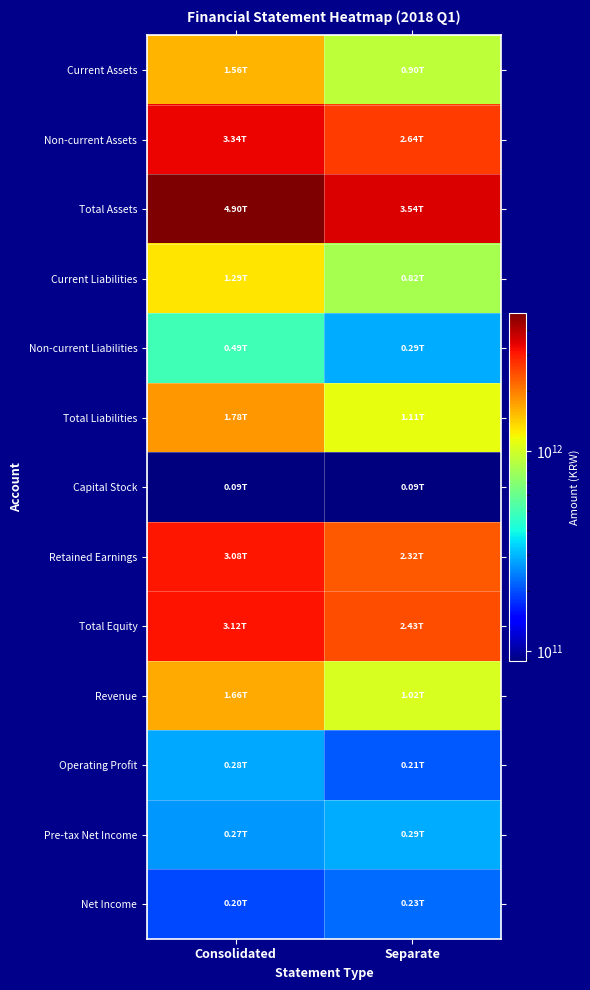

Which series has the largest total across all categories?

Total Assets